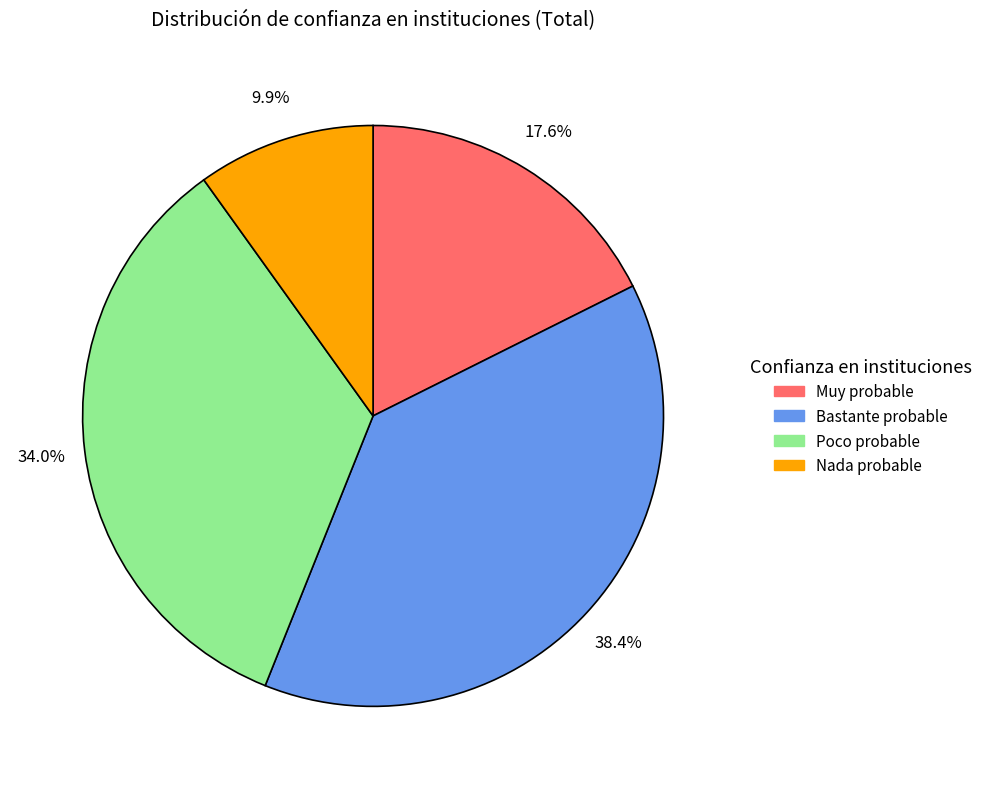

Is the sum of Muy probable and Bastante probable greater than half?

Yes